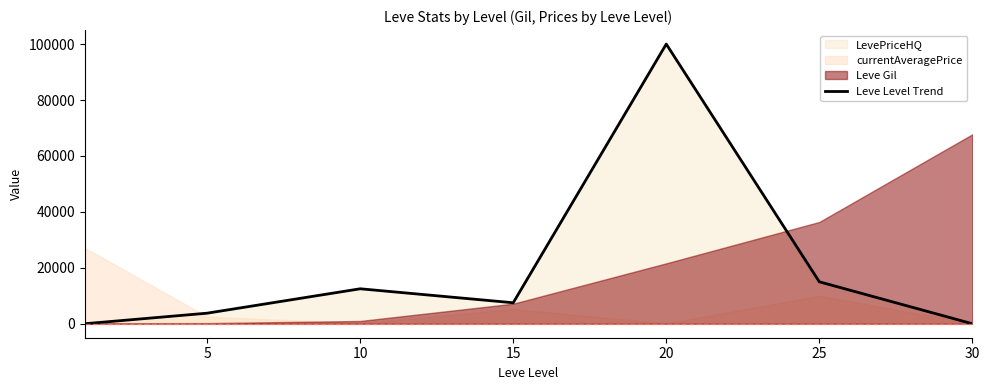

How many values exceed 7500?

3